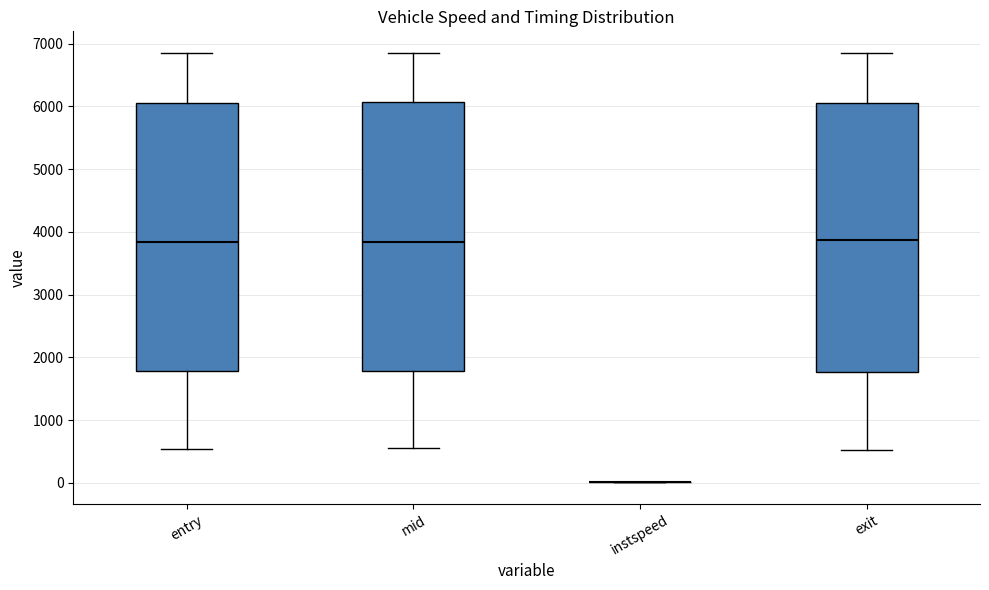

Reading left to right, transcribe this box plot: for each box, give where its median line is, the range the box spans, and where its two whiskers end, as read against the y-axis. The values are not printed on the chart, so give them approximately, as read against the axis.

entry: median 3800, box 1800 to 6100, whiskers 500 to 6800
mid: median 3800, box 1800 to 6100, whiskers 500 to 6800
instspeed: box collapsed to a line at 0, whiskers 0 to 0
exit: median 3900, box 1800 to 6100, whiskers 500 to 6900